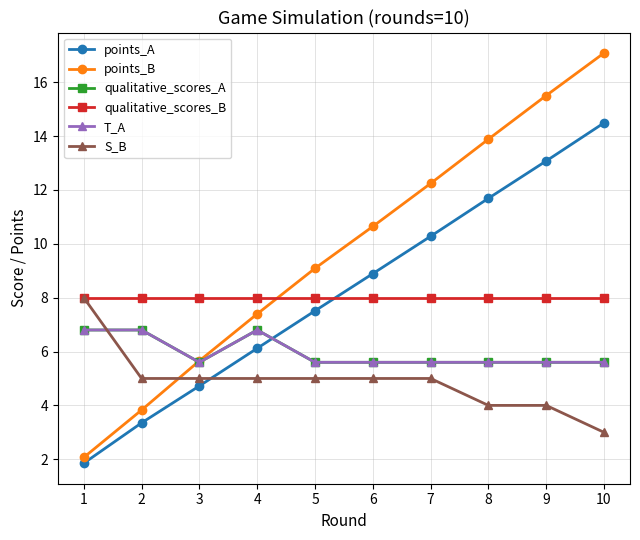

Which category has the highest value in the S_B series?

1